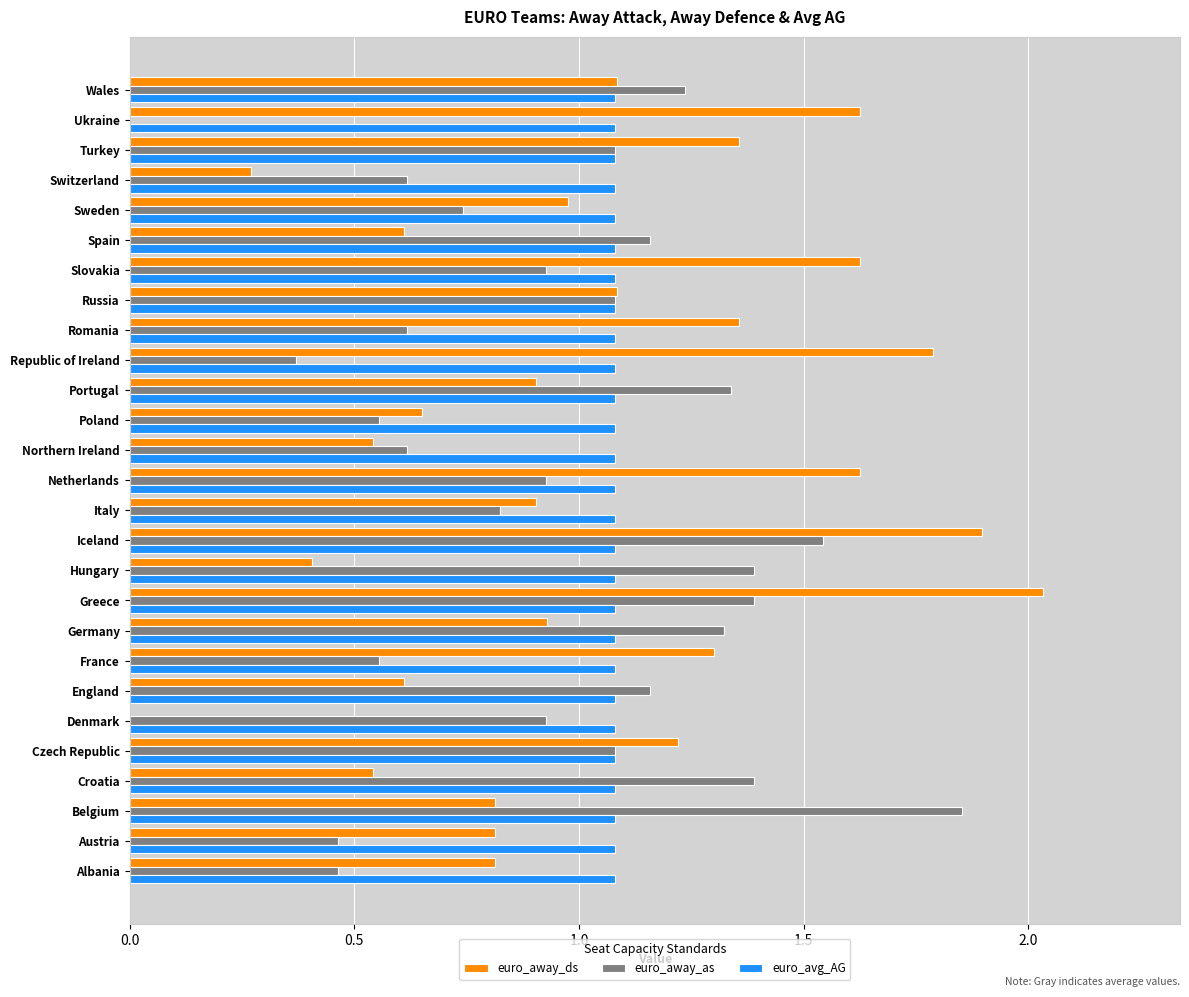

Which series changed the most between Iceland and Poland?

euro_away_ds